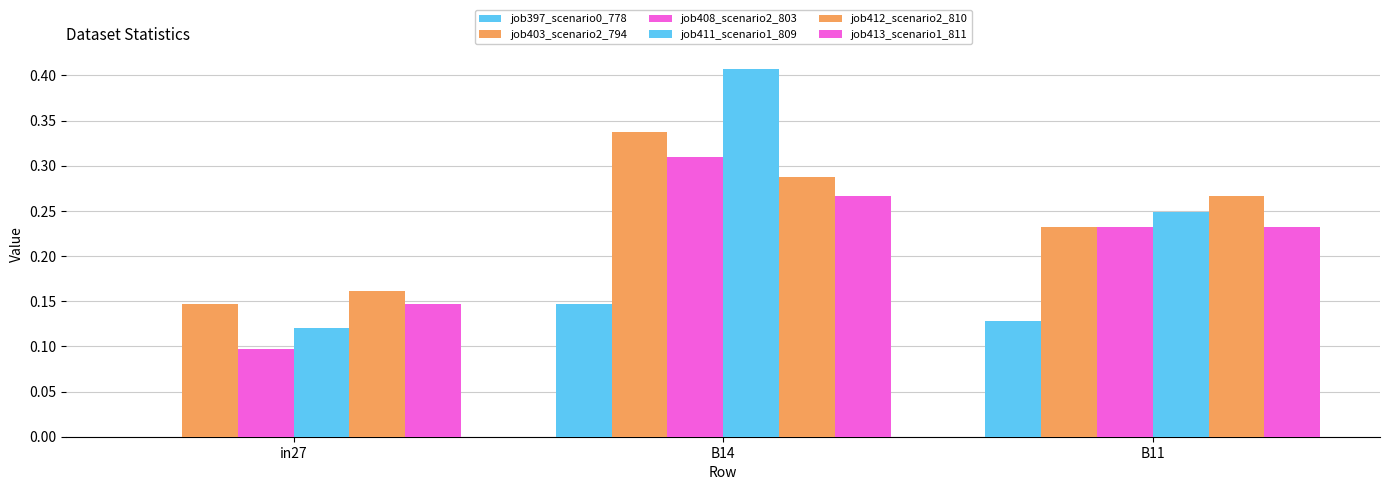

Count the number of data series in this chart.

6